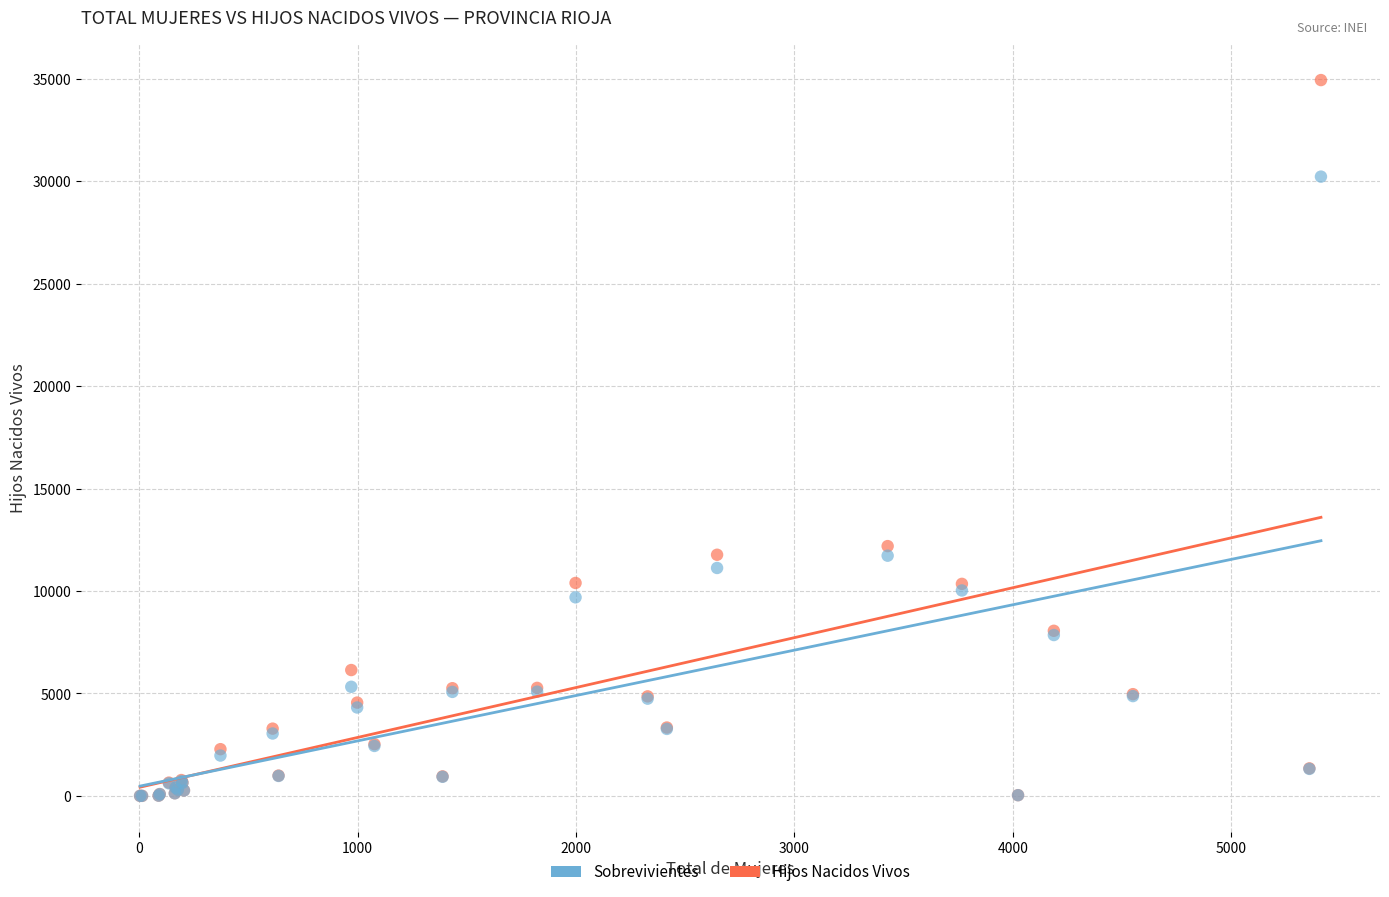

What are all the series names shown in the legend?

Sobrevivientes, Hijos Nacidos Vivos